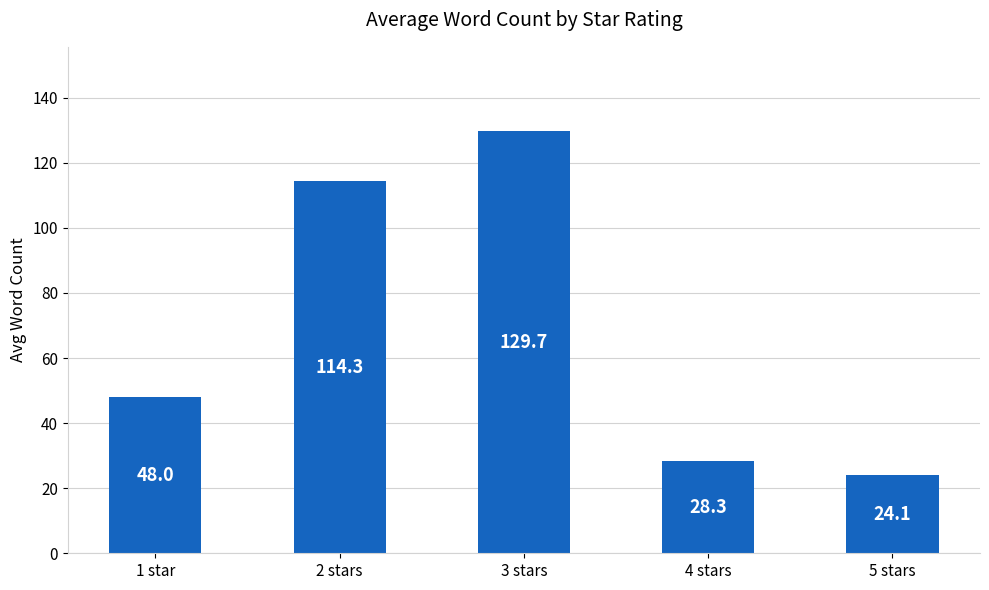

Read the value at 5 stars.

24.1